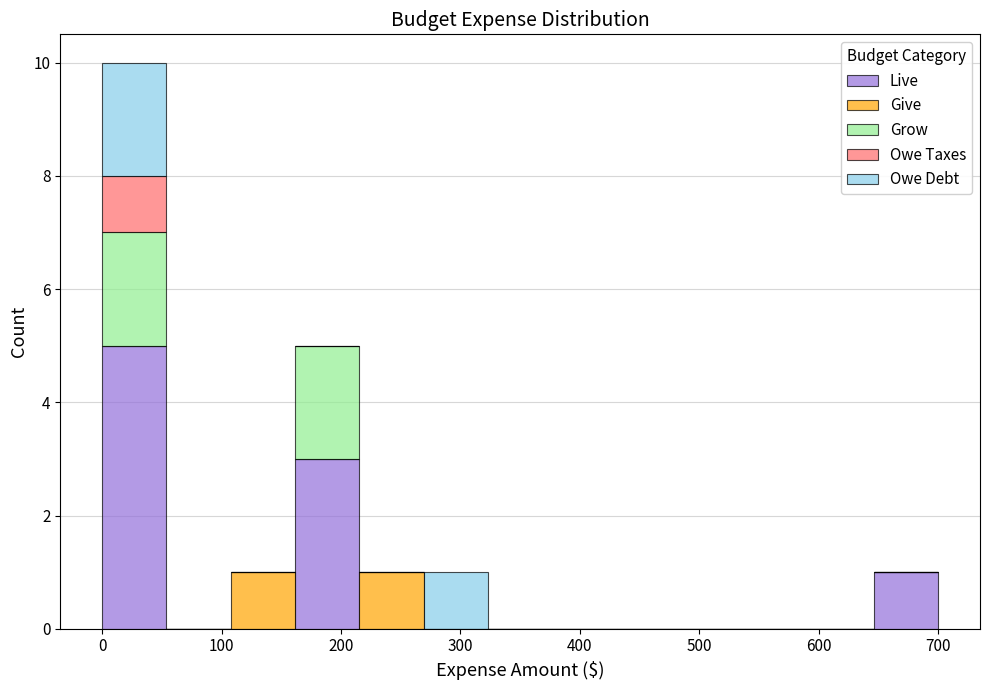

Reading left to right, transcribe this chart: for each stacked bar, give the range it covers on the x-axis and its total height. Neither the bar edges nor the heights are printed on the chart, so give them approximately, as read against the axes.

0 to 50: 10
50 to 110: 0
110 to 160: 1
160 to 220: 5
220 to 270: 1
270 to 320: 1
320 to 380: 0
380 to 430: 0
430 to 480: 0
480 to 540: 0
540 to 590: 0
590 to 650: 0
650 to 700: 1